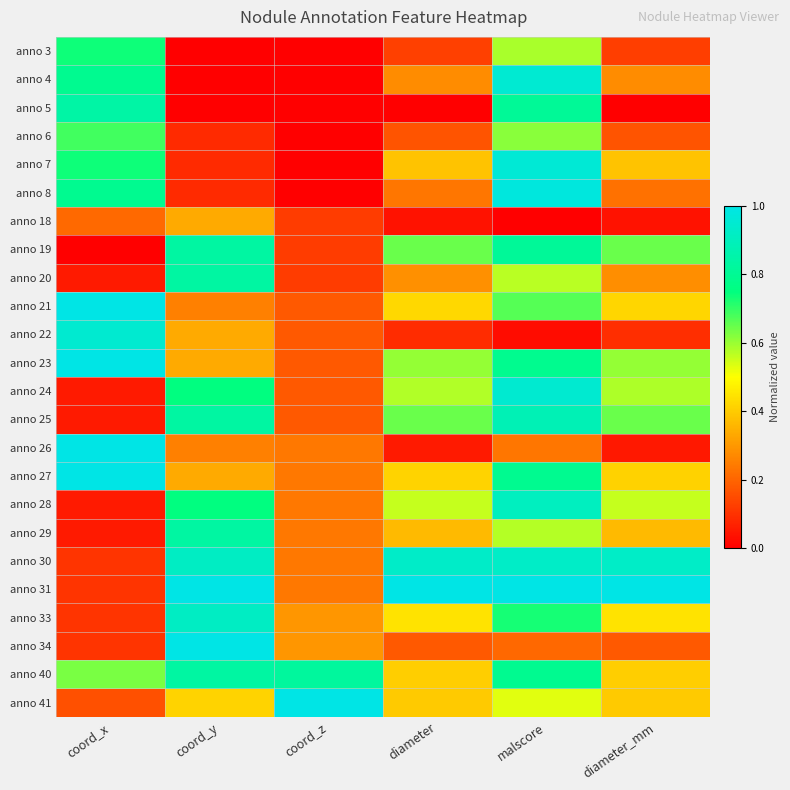

List the series in order of their peak value, highest first.

anno 21, anno 23, anno 26, anno 27, anno 31, anno 34, anno 41, anno 8, anno 7, anno 4, anno 22, anno 24, anno 30, anno 33, anno 28, anno 25, anno 5, anno 19, anno 20, anno 29, anno 40, anno 3, anno 6, anno 18